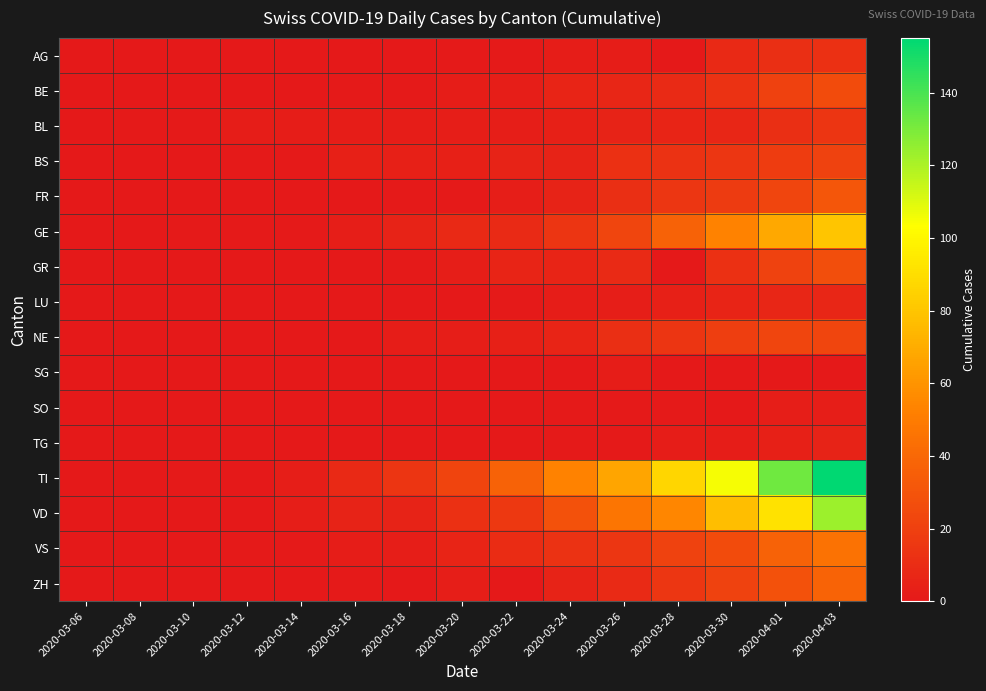

Reading left to right, transcribe all the data shown in this chart.

AG: 2020-03-06=0	2020-03-08=0	2020-03-10=0	2020-03-12=0	2020-03-14=0	2020-03-16=0	2020-03-18=0	2020-03-20=1	2020-03-22=1	2020-03-24=2	2020-03-26=2	2020-03-28=0	2020-03-30=8	2020-04-01=11	2020-04-03=12
BE: 2020-03-06=0	2020-03-08=0	2020-03-10=0	2020-03-12=0	2020-03-14=0	2020-03-16=1	2020-03-18=1	2020-03-20=2	2020-03-22=3	2020-03-24=6	2020-03-26=7	2020-03-28=9	2020-03-30=13	2020-04-01=20	2020-04-03=26
BL: 2020-03-06=0	2020-03-08=1	2020-03-10=1	2020-03-12=2	2020-03-14=2	2020-03-16=2	2020-03-18=2	2020-03-20=3	2020-03-22=3	2020-03-24=4	2020-03-26=5	2020-03-28=6	2020-03-30=7	2020-04-01=11	2020-04-03=14
BS: 2020-03-06=0	2020-03-08=0	2020-03-10=0	2020-03-12=1	2020-03-14=1	2020-03-16=4	2020-03-18=4	2020-03-20=4	2020-03-22=5	2020-03-24=5	2020-03-26=12	2020-03-28=13	2020-03-30=15	2020-04-01=18	2020-04-03=21
FR: 2020-03-06=0	2020-03-08=0	2020-03-10=0	2020-03-12=0	2020-03-14=0	2020-03-16=0	2020-03-18=1	2020-03-20=1	2020-03-22=3	2020-03-24=5	2020-03-26=11	2020-03-28=15	2020-03-30=17	2020-04-01=23	2020-04-03=31
GE: 2020-03-06=0	2020-03-08=0	2020-03-10=1	2020-03-12=1	2020-03-14=1	2020-03-16=3	2020-03-18=5	2020-03-20=8	2020-03-22=9	2020-03-24=14	2020-03-26=23	2020-03-28=37	2020-03-30=53	2020-04-01=68	2020-04-03=80
GR: 2020-03-06=0	2020-03-08=0	2020-03-10=0	2020-03-12=0	2020-03-14=0	2020-03-16=0	2020-03-18=1	2020-03-20=3	2020-03-22=6	2020-03-24=6	2020-03-26=9	2020-03-28=0	2020-03-30=12	2020-04-01=21	2020-04-03=27
LU: 2020-03-06=0	2020-03-08=0	2020-03-10=0	2020-03-12=0	2020-03-14=0	2020-03-16=0	2020-03-18=0	2020-03-20=0	2020-03-22=1	2020-03-24=2	2020-03-26=3	2020-03-28=4	2020-03-30=6	2020-04-01=7	2020-04-03=7
NE: 2020-03-06=0	2020-03-08=0	2020-03-10=0	2020-03-12=0	2020-03-14=0	2020-03-16=0	2020-03-18=2	2020-03-20=3	2020-03-22=4	2020-03-24=6	2020-03-26=11	2020-03-28=14	2020-03-30=19	2020-04-01=23	2020-04-03=23
SG: 2020-03-06=0	2020-03-08=0	2020-03-10=0	2020-03-12=0	2020-03-14=0	2020-03-16=0	2020-03-18=0	2020-03-20=0	2020-03-22=0	2020-03-24=0	2020-03-26=2	2020-03-28=0	2020-03-30=0	2020-04-01=0	2020-04-03=0
SO: 2020-03-06=0	2020-03-08=0	2020-03-10=0	2020-03-12=0	2020-03-14=0	2020-03-16=0	2020-03-18=0	2020-03-20=0	2020-03-22=0	2020-03-24=1	2020-03-26=1	2020-03-28=1	2020-03-30=0	2020-04-01=3	2020-04-03=3
TG: 2020-03-06=0	2020-03-08=0	2020-03-10=0	2020-03-12=0	2020-03-14=0	2020-03-16=0	2020-03-18=0	2020-03-20=0	2020-03-22=0	2020-03-24=1	2020-03-26=1	2020-03-28=2	2020-03-30=2	2020-04-01=4	2020-04-03=5
TI: 2020-03-06=0	2020-03-08=0	2020-03-10=1	2020-03-12=0	2020-03-14=3	2020-03-16=8	2020-03-18=14	2020-03-20=22	2020-03-22=37	2020-03-24=53	2020-03-26=67	2020-03-28=87	2020-03-30=105	2020-04-01=132	2020-04-03=155
VD: 2020-03-06=0	2020-03-08=0	2020-03-10=0	2020-03-12=0	2020-03-14=3	2020-03-16=5	2020-03-18=5	2020-03-20=12	2020-03-22=16	2020-03-24=29	2020-03-26=47	2020-03-28=55	2020-03-30=77	2020-04-01=92	2020-04-03=123
VS: 2020-03-06=0	2020-03-08=0	2020-03-10=0	2020-03-12=1	2020-03-14=1	2020-03-16=2	2020-03-18=3	2020-03-20=6	2020-03-22=10	2020-03-24=13	2020-03-26=15	2020-03-28=21	2020-03-30=26	2020-04-01=37	2020-04-03=45
ZH: 2020-03-06=0	2020-03-08=0	2020-03-10=0	2020-03-12=0	2020-03-14=0	2020-03-16=1	2020-03-18=0	2020-03-20=3	2020-03-22=0	2020-03-24=5	2020-03-26=9	2020-03-28=15	2020-03-30=21	2020-04-01=29	2020-04-03=38